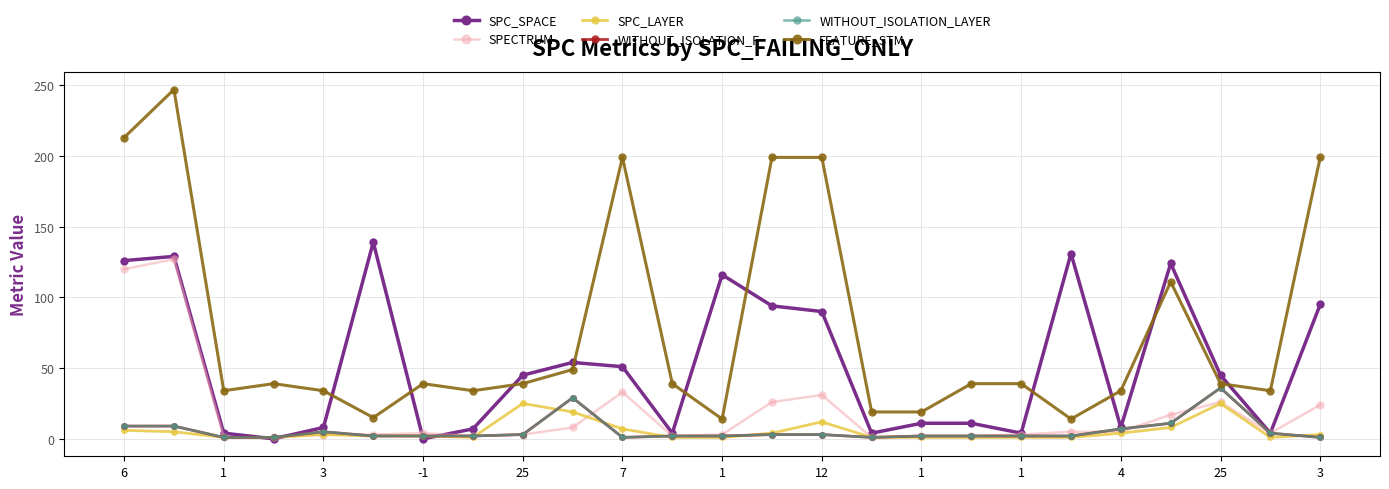

Reading left to right, what are all the values shown in this chart?

SPC_SPACE: 126	129	4	0	8	139	0	7	45	54	51	4	116	94	90	4	11	11	4	131	8	124	45	4	95
SPECTRUM: 120	127	1	1	3	3	4	2	3	8	33	2	3	26	31	1	2	2	3	5	5	17	26	4	24
SPC_LAYER: 6	5	1	1	3	2	2	1	25	19	7	1	1	4	12	1	1	1	1	1	4	8	25	1	3
WITHOUT_ISOLATION_F: 9	9	1	1	5	2	2	2	3	29	1	2	2	3	3	1	2	2	2	2	7	11	36	4	1
WITHOUT_ISOLATION_LAYER: 9	9	1	1	5	2	2	2	3	29	1	2	2	3	3	1	2	2	2	2	7	11	36	4	1
FEATURE_STM: 213	247	34	39	34	15	39	34	39	49	199	39	14	199	199	19	19	39	39	14	34	111	39	34	199